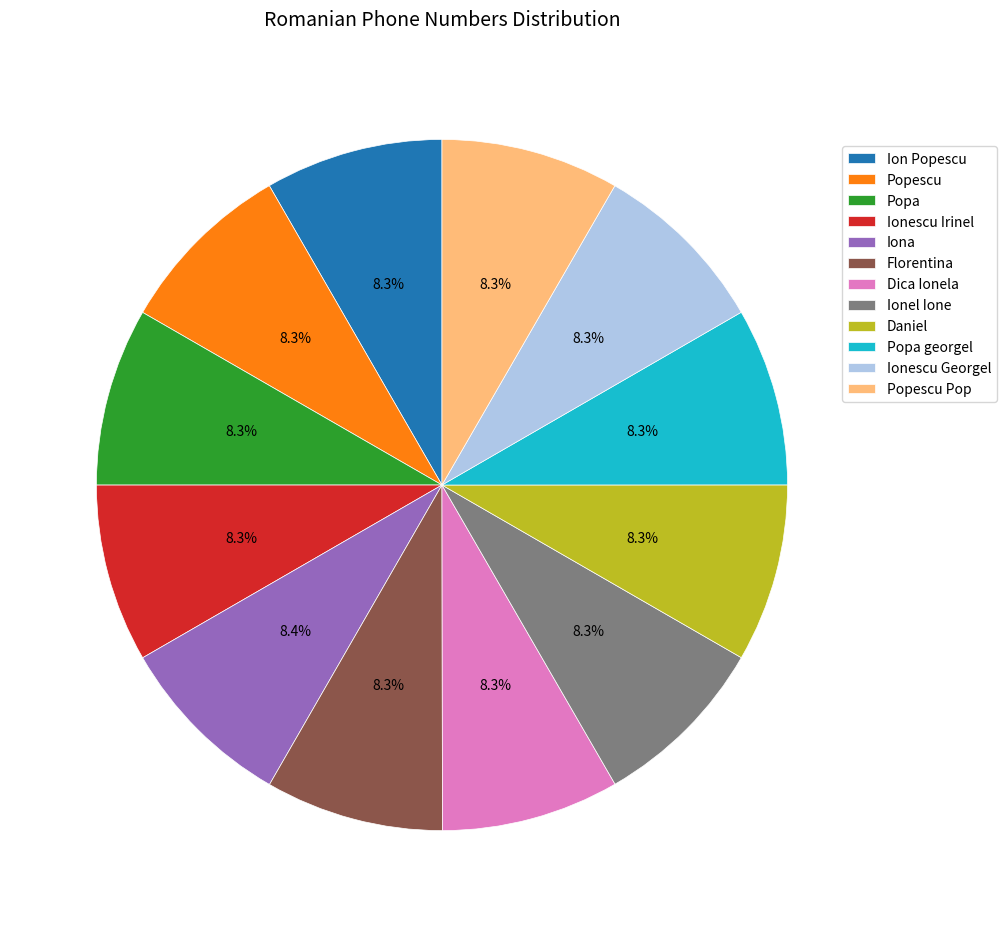

Approximately how many times larger is the value at Popa compared to Dica Ionela?

1.0